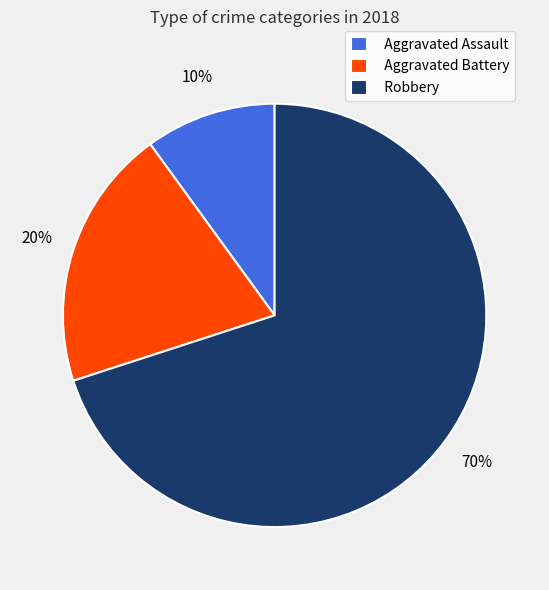

Between Aggravated Assault and Aggravated Battery, which is larger?

Aggravated Battery